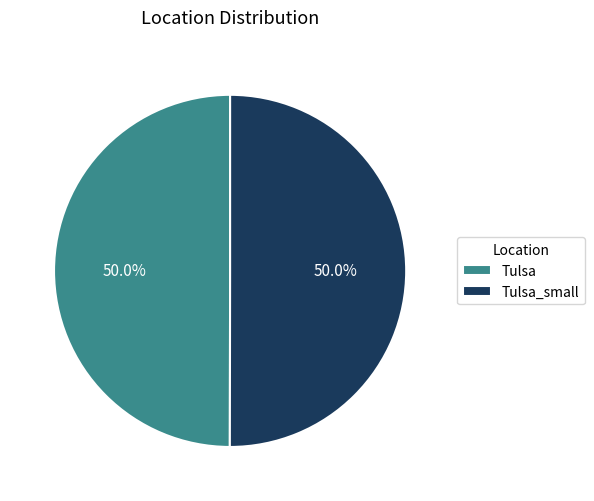

Combined, what portion of the pie is Tulsa and Tulsa_small?

100.0%